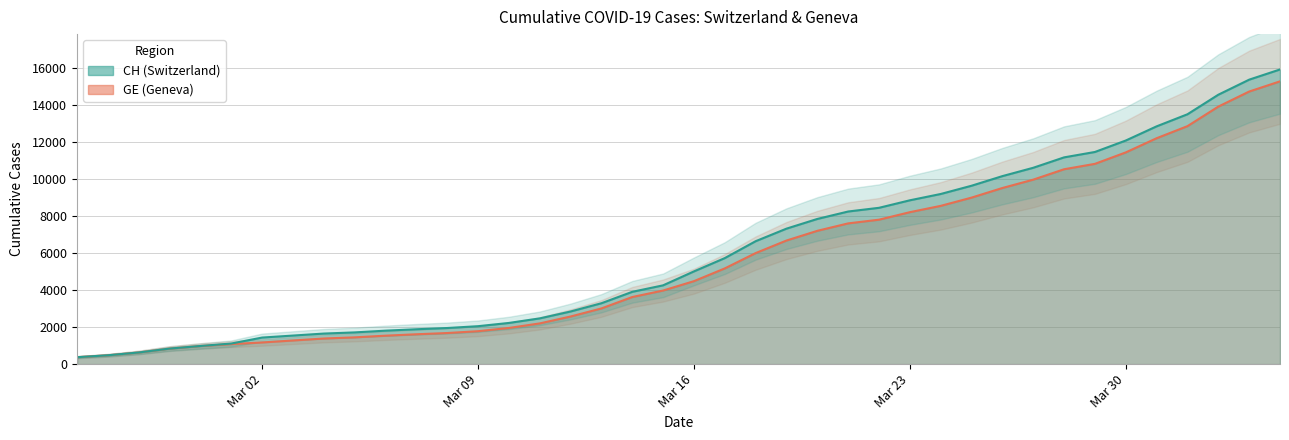

At how many categories does at least one series exceed 2884?

23